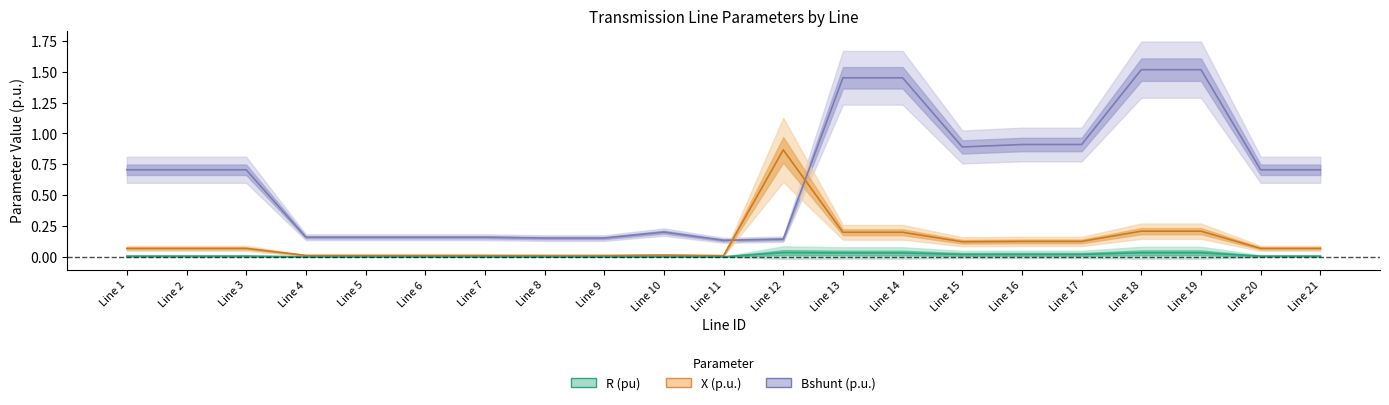

Which series has the widest spread of values?

Bshunt (p.u.)